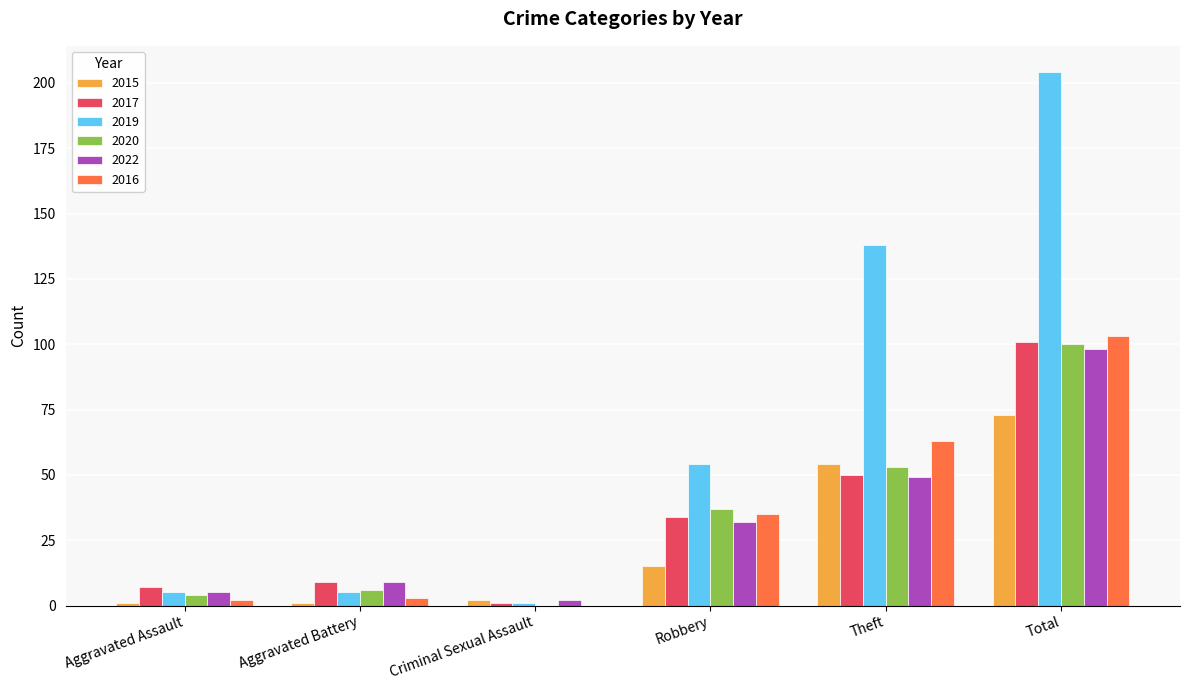

What are all the series names shown in the legend?

2015, 2017, 2019, 2020, 2022, 2016